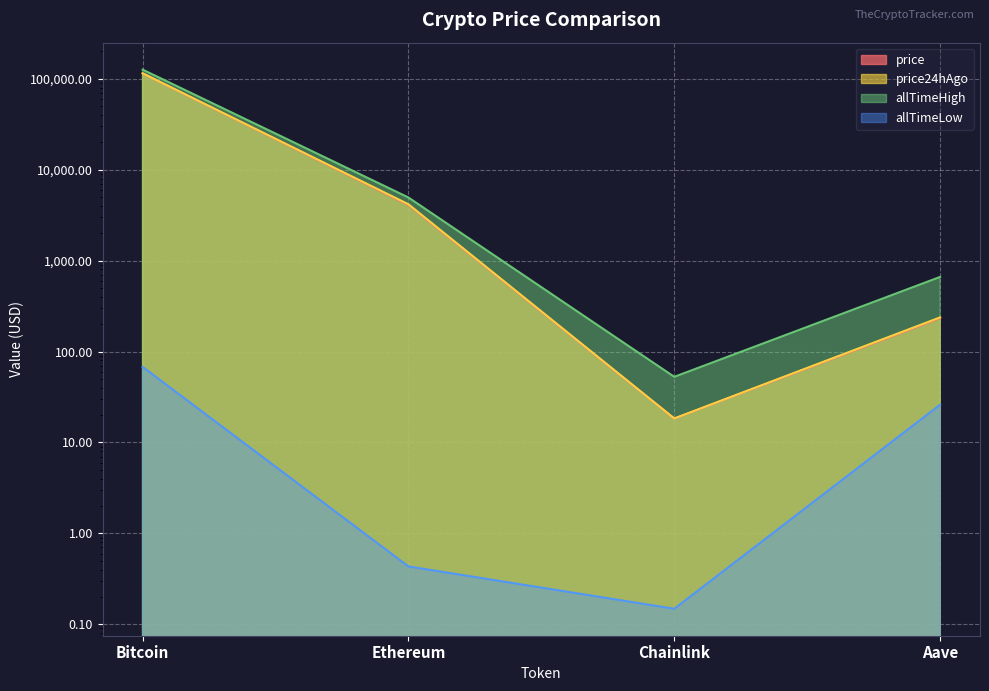

What is the highest value of the allTimeHigh series?

126080.0